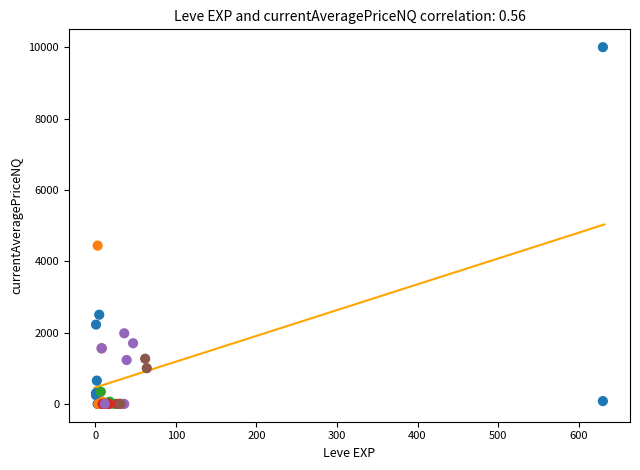

What Y value in the scatter plot is closest to 5000?

4437.0